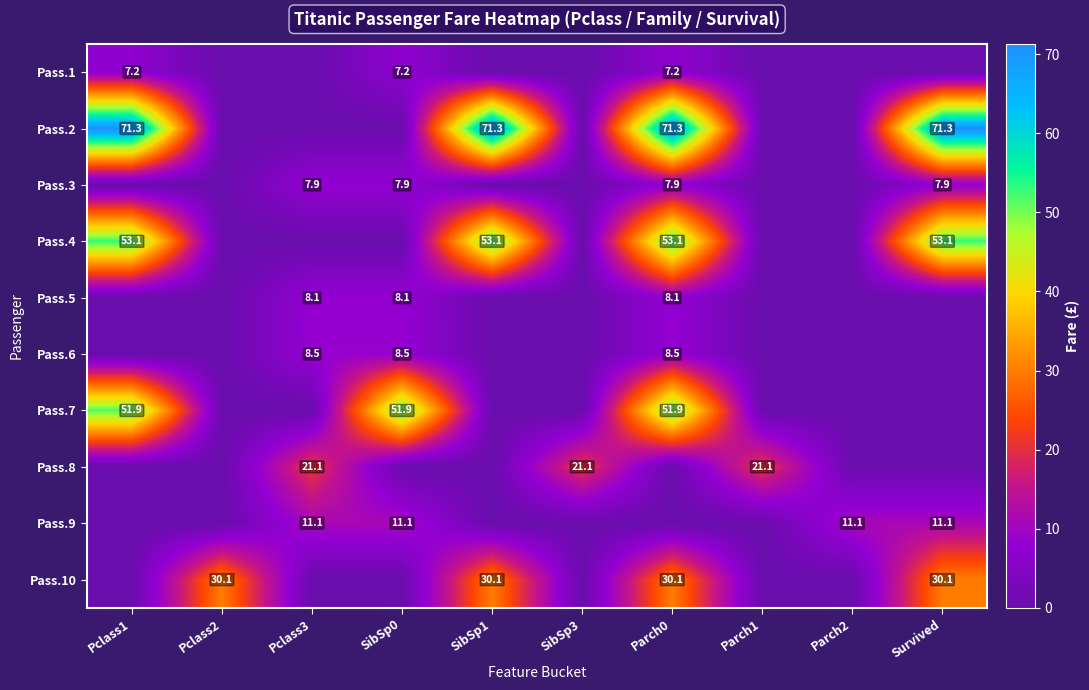

Is the value of Pass.9 at Pclass3 greater than the value of Pass.3 at SibSp0?

Yes